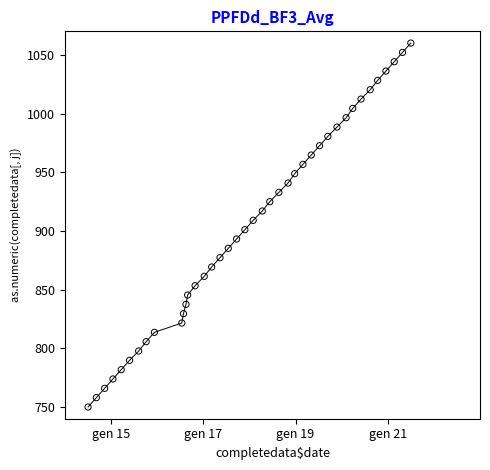

What is the range of X values (max minus min)?

7.0